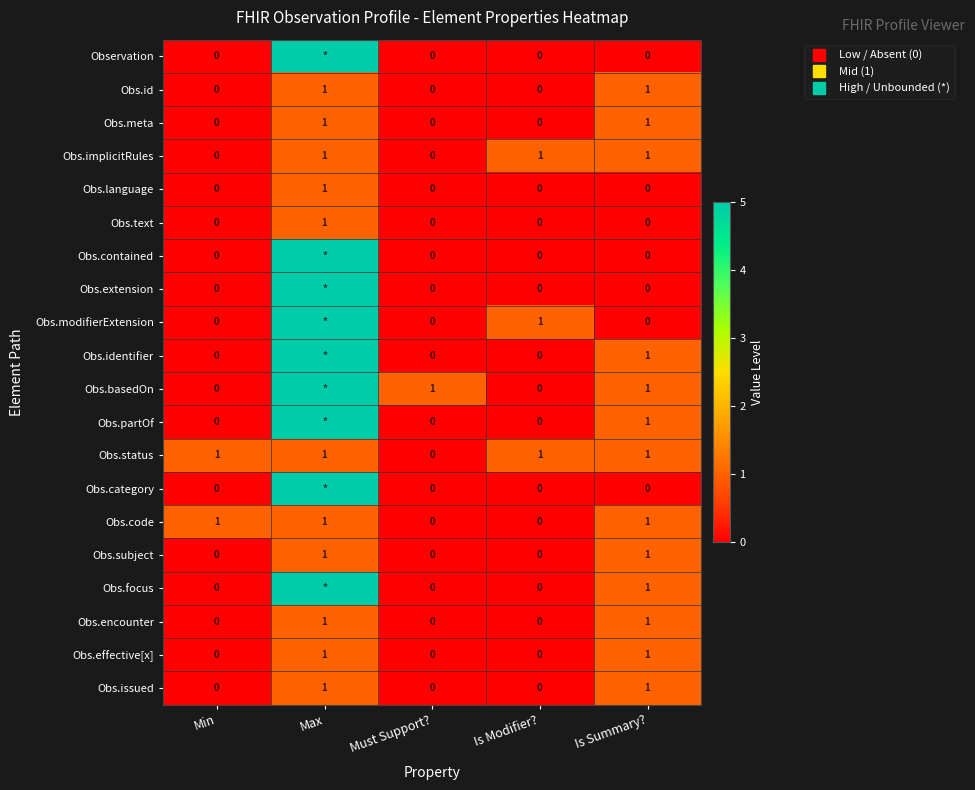

Rank the series by their maximum value, from lowest to highest.

Obs.id, Obs.meta, Obs.implicitRules, Obs.language, Obs.text, Obs.status, Obs.code, Obs.subject, Obs.encounter, Obs.effective[x], Obs.issued, Observation, Obs.contained, Obs.extension, Obs.modifierExtension, Obs.identifier, Obs.basedOn, Obs.partOf, Obs.category, Obs.focus